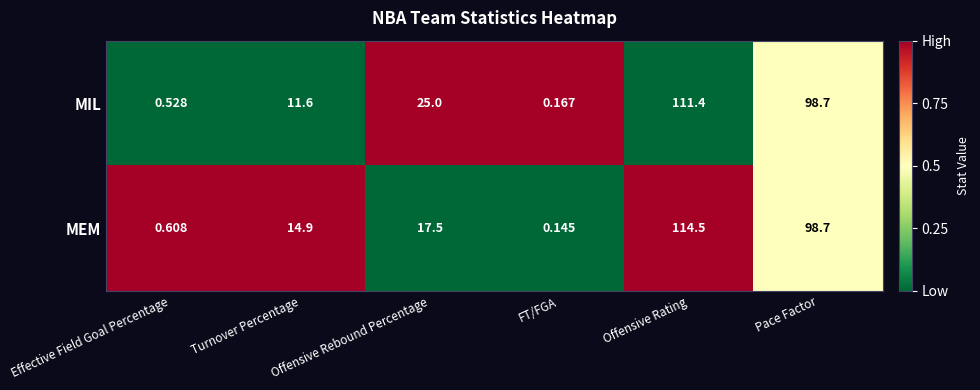

List the series in order of their peak value, highest first.

MEM, MIL